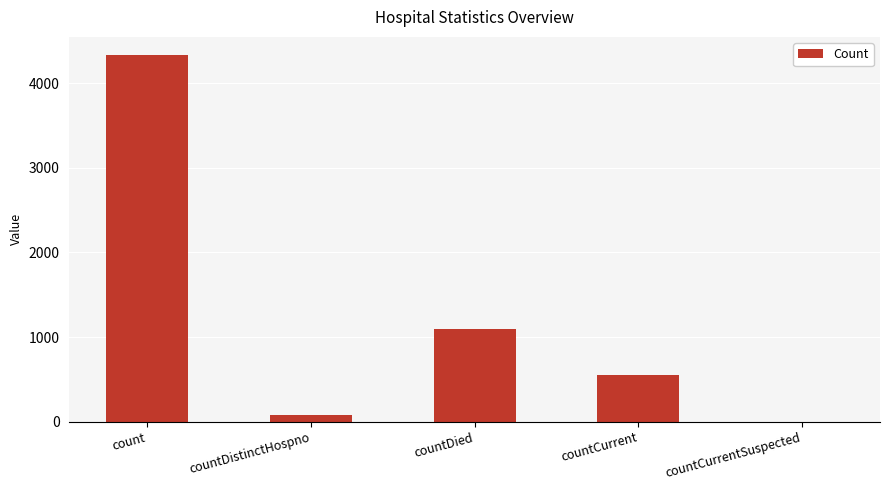

What is the sum of all values?

6052